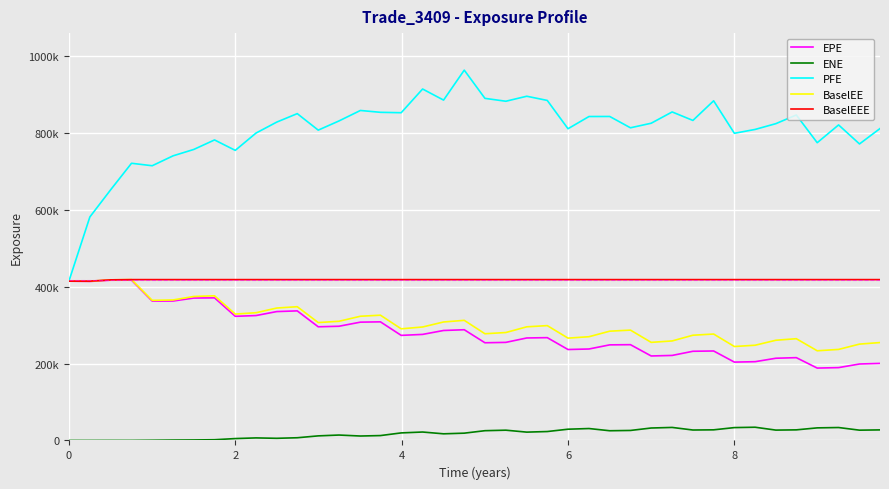

Does the chart have visible grid lines?

Yes